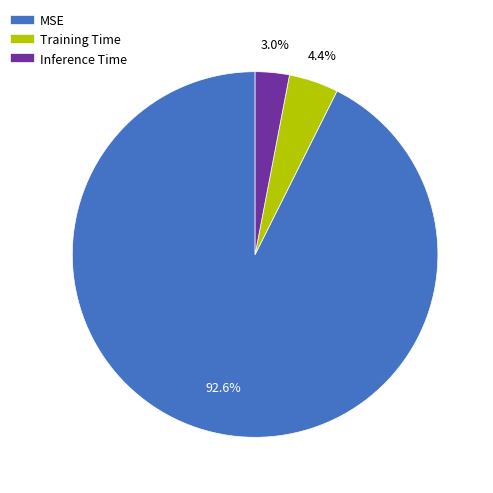

What is the majority slice?

MSE